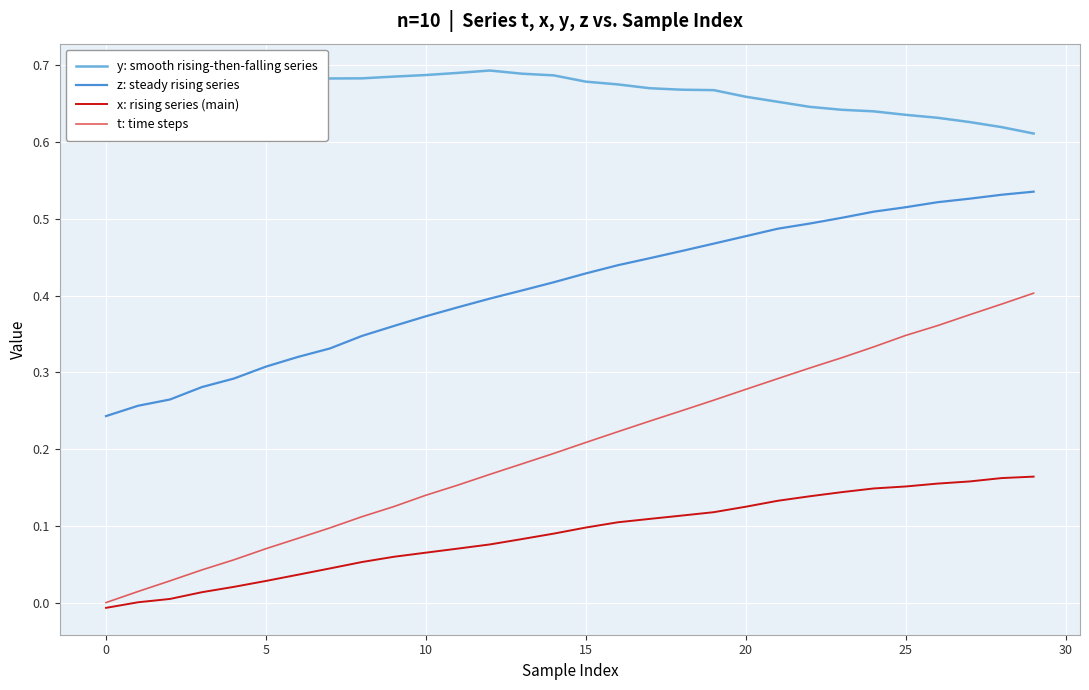

Which series has the largest total across all categories?

y: smooth rising-then-falling series